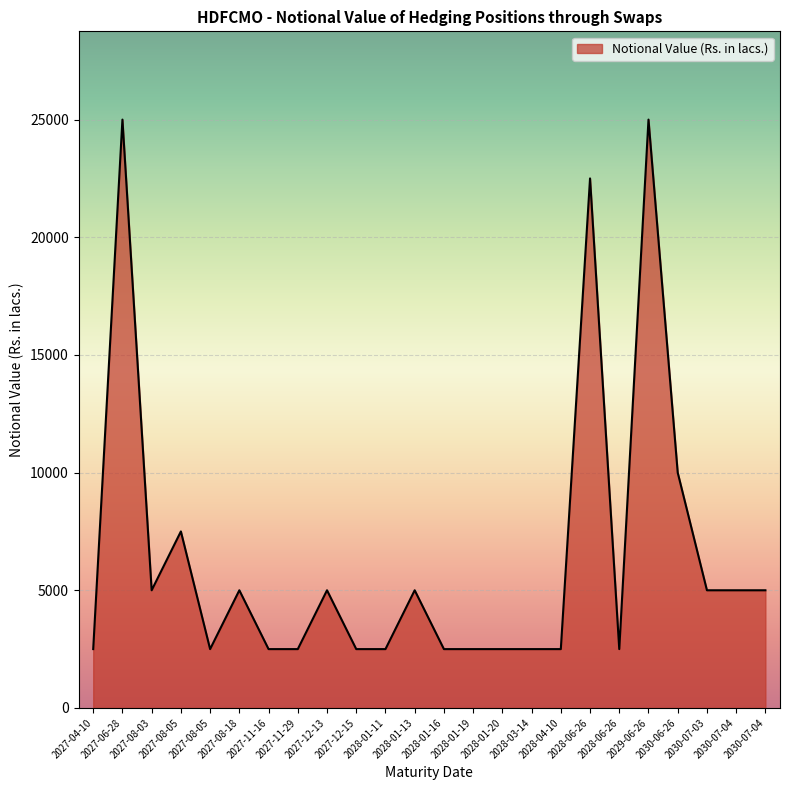

List the labels in order of value, largest first.

2029-06-26, 2027-06-28, 2028-06-26, 2030-06-26, 2027-08-05, 2030-07-04, 2030-07-04, 2030-07-03, 2028-01-13, 2027-12-13, 2027-08-18, 2027-08-03, 2028-06-26, 2028-04-10, 2028-03-14, 2028-01-20, 2028-01-19, 2028-01-16, 2028-01-11, 2027-12-15, 2027-11-29, 2027-11-16, 2027-08-05, 2027-04-10